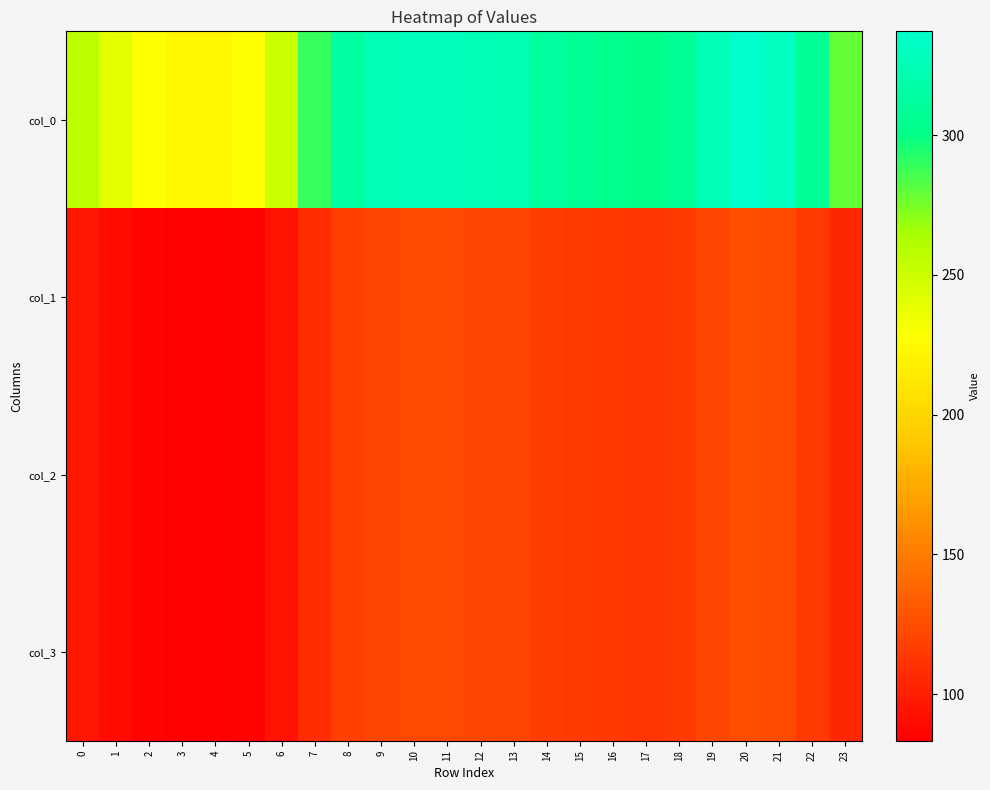

Reading left to right, extract all data points from this chart.

col_0: 0=256.5	1=239.7	2=228.7	3=224.1	4=223.3	5=228.7	6=250.9	7=289.1	8=314.1	9=324.7	10=328.7	11=327.8	12=325.1	13=323.3	14=313.4	15=307.1	16=303.4	17=302.1	18=307.7	19=325.9	20=337.2	21=331.2	22=307.4	23=279.3
col_1: 0=95.8	1=89.5	2=85.4	3=83.7	4=83.4	5=85.4	6=93.7	7=107.9	8=117.3	9=121.2	10=122.7	11=122.4	12=121.4	13=120.7	14=117.0	15=114.6	16=113.3	17=112.8	18=114.9	19=121.7	20=125.9	21=123.6	22=114.8	23=104.3
col_2: 0=95.8	1=89.5	2=85.4	3=83.7	4=83.4	5=85.4	6=93.7	7=107.9	8=117.3	9=121.2	10=122.7	11=122.4	12=121.4	13=120.7	14=117.0	15=114.6	16=113.3	17=112.8	18=114.9	19=121.7	20=125.9	21=123.6	22=114.8	23=104.3
col_3: 0=95.8	1=89.5	2=85.4	3=83.7	4=83.4	5=85.4	6=93.7	7=107.9	8=117.3	9=121.2	10=122.7	11=122.4	12=121.4	13=120.7	14=117.0	15=114.6	16=113.3	17=112.8	18=114.9	19=121.7	20=125.9	21=123.6	22=114.8	23=104.3